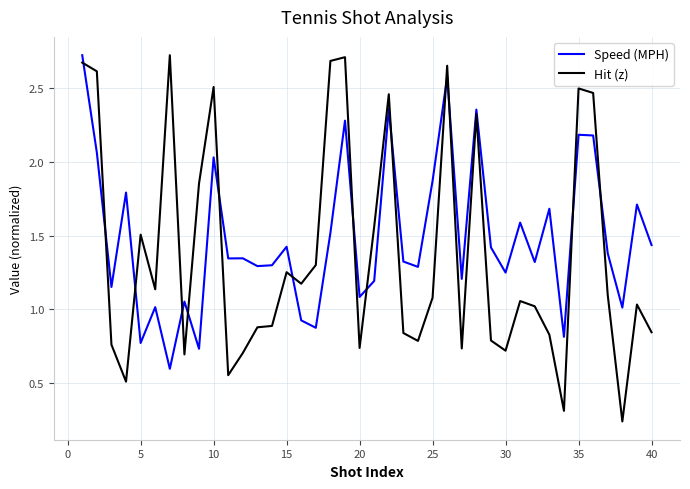

Which series ends up on top after the final intersection of Speed (MPH) and Hit (z)?

Speed (MPH)